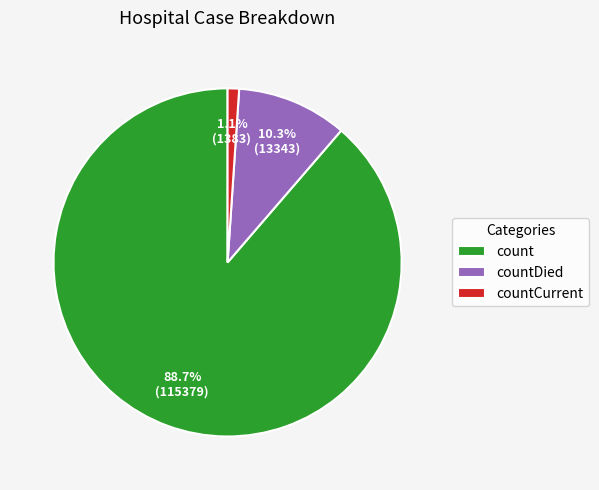

Does any single category account for the majority?

Yes